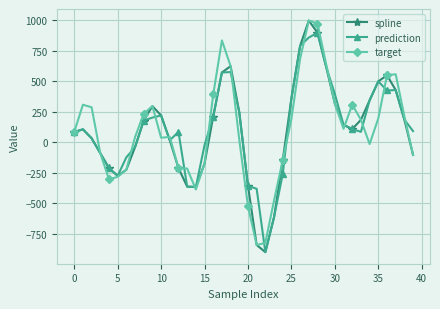

Which series has the widest spread of values?

spline